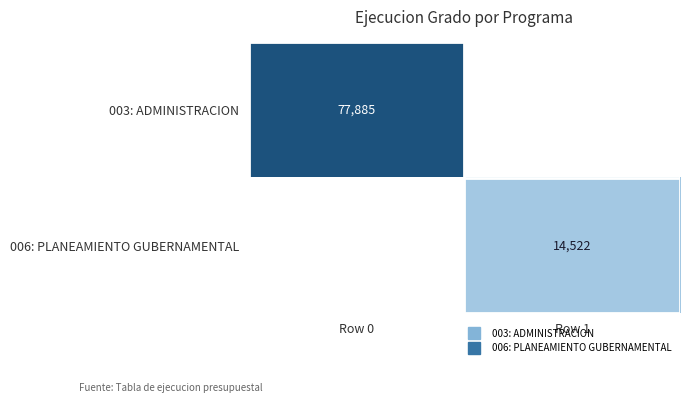

Is it true that 003: ADMINISTRACION equals 77885.0 at Row 0?

True